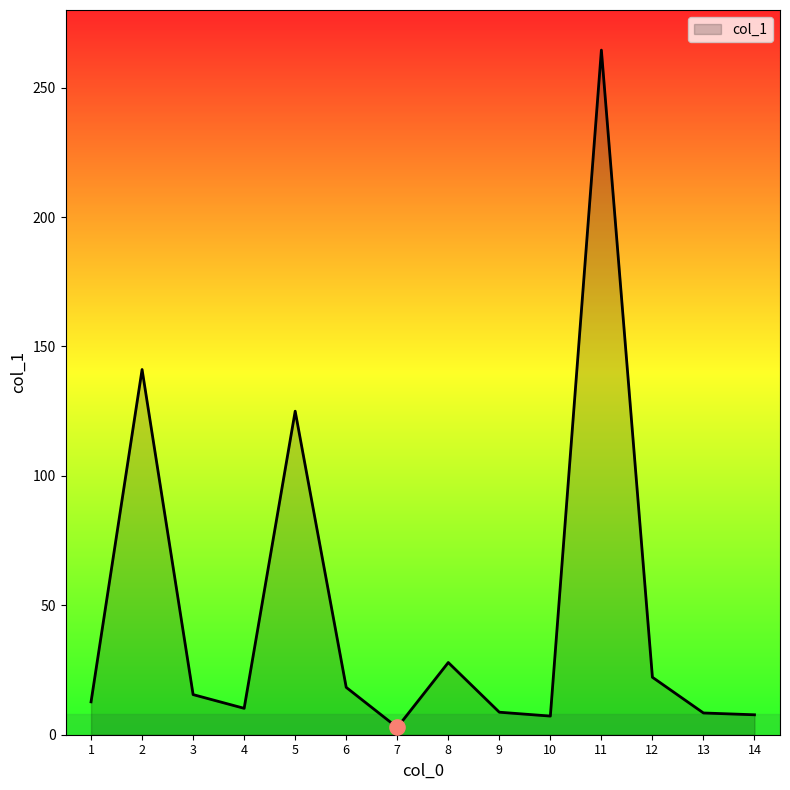

Which has a higher value, 6 or 11?

11